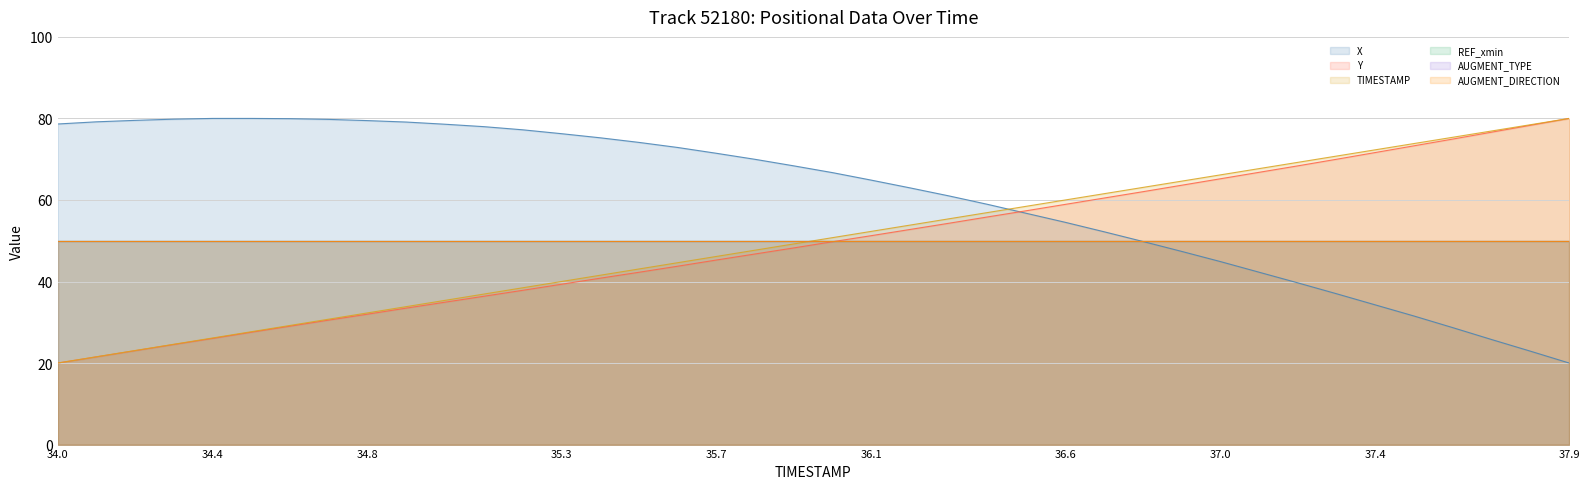

What is the label of the 12th point from the left?

35.1